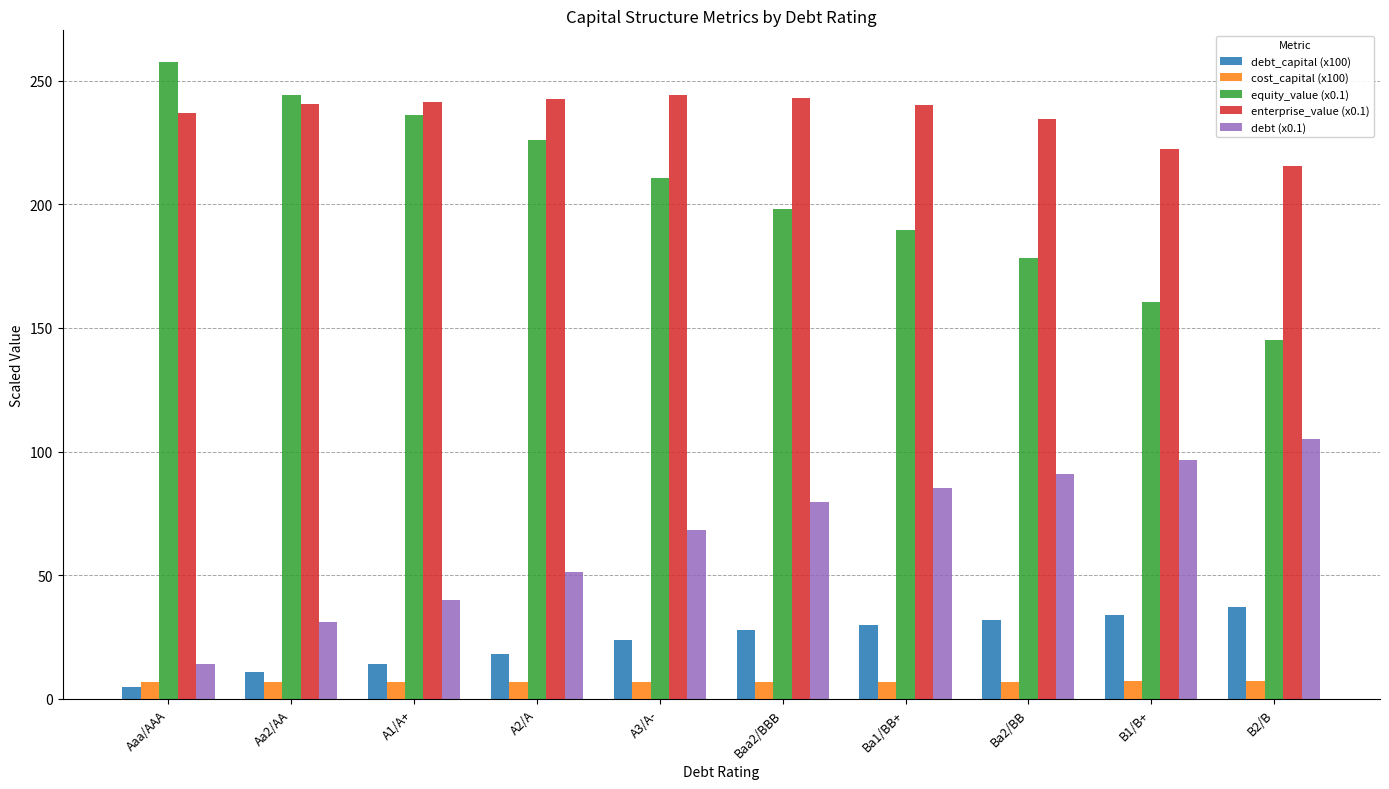

At how many categories does at least one series exceed 195?

10